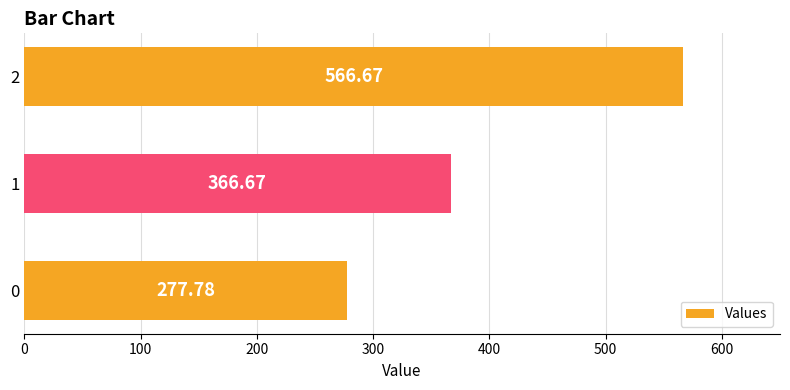

Rank the categories by value from highest to lowest.

2, 1, 0